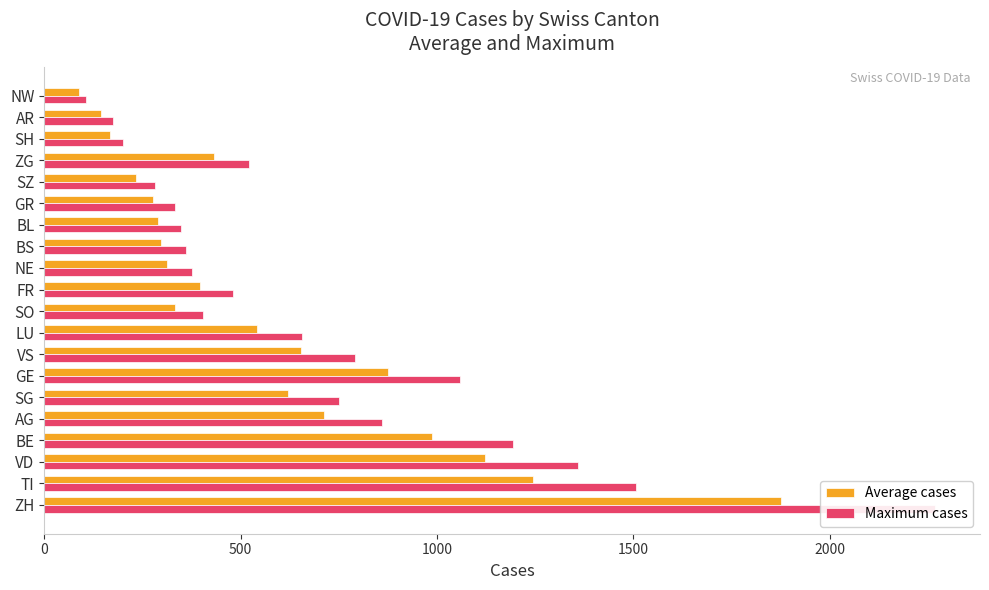

The value of Maximum cases at AR is 175. True or false?

True